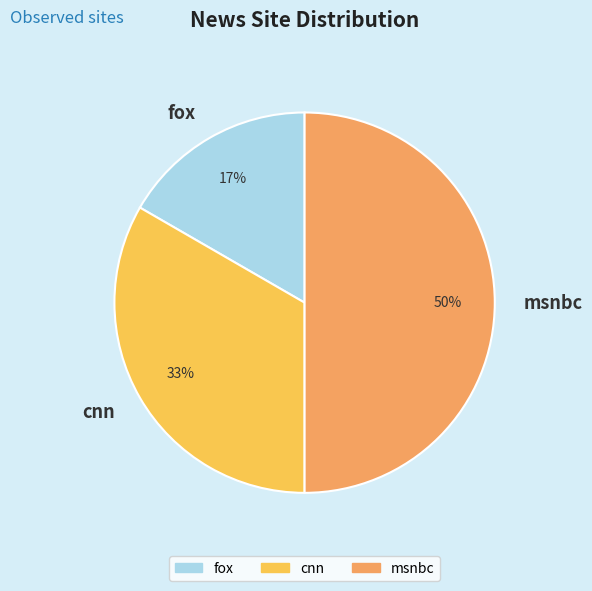

To the nearest percent, what is the combined percentage of cnn and msnbc?

83%